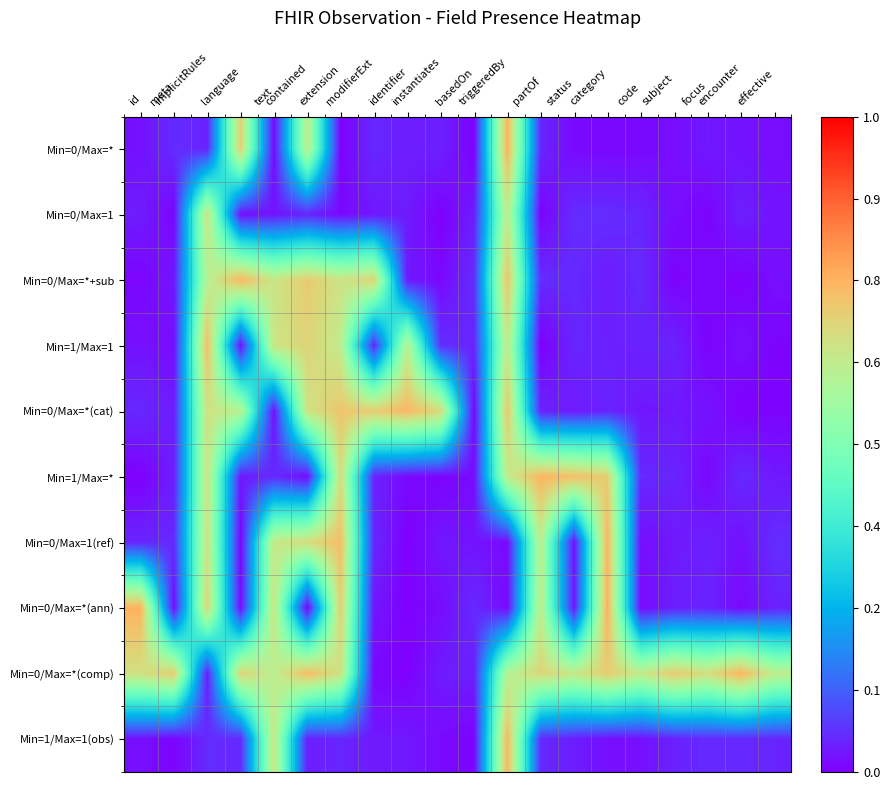

Which label corresponds to the smallest value in the chart?

partOf